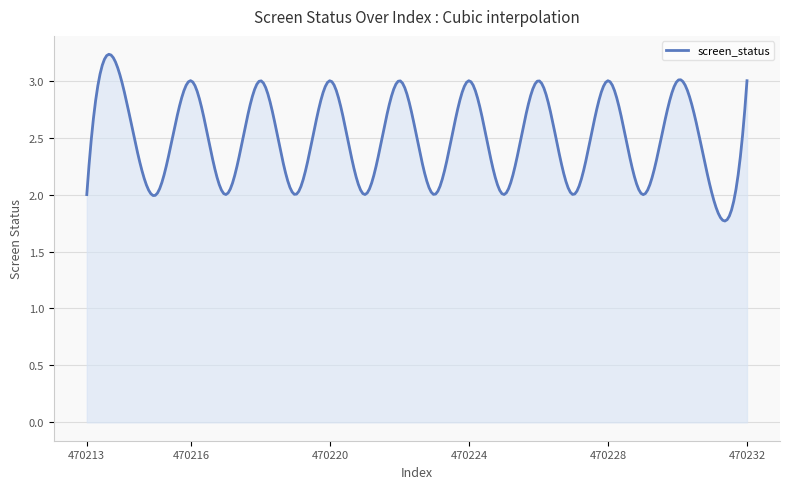

What is the difference between the maximum and minimum values?

1.5